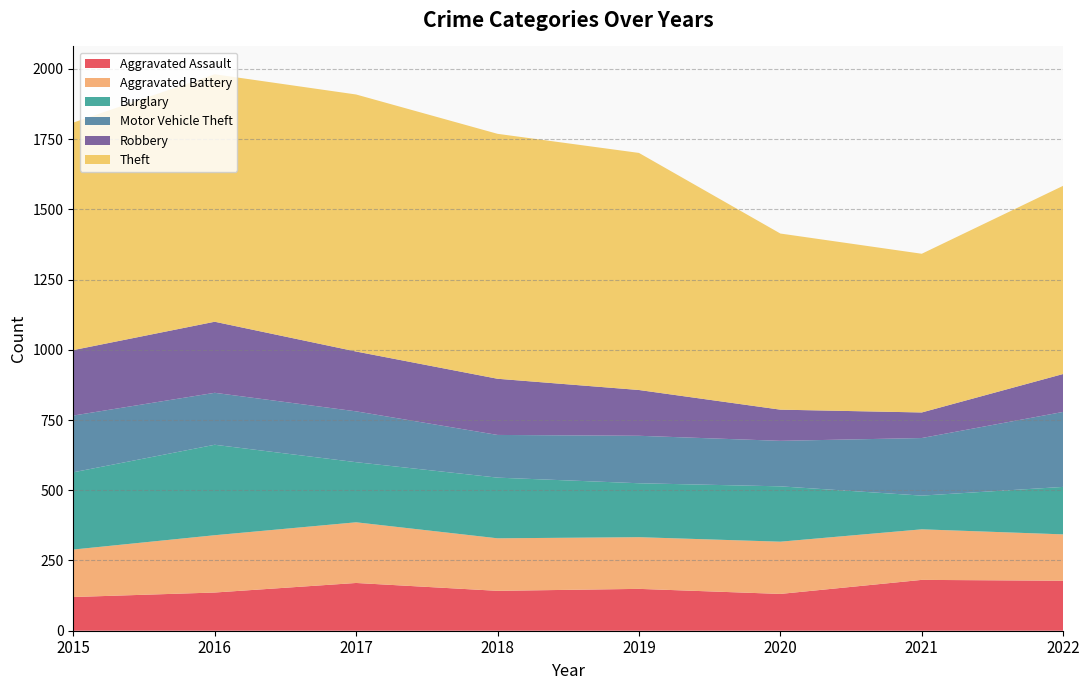

Reading right to left, what are all the values shown in this chart?

Aggravated Assault: 2022=178	2021=181	2020=131	2019=149	2018=142	2017=170	2016=136	2015=120
Aggravated Battery: 2022=165	2021=180	2020=186	2019=184	2018=187	2017=216	2016=204	2015=169
Burglary: 2022=169	2021=120	2020=197	2019=192	2018=216	2017=214	2016=322	2015=275
Motor Vehicle Theft: 2022=267	2021=205	2020=162	2019=169	2018=152	2017=181	2016=185	2015=202
Robbery: 2022=135	2021=91	2020=111	2019=163	2018=200	2017=213	2016=253	2015=233
Theft: 2022=670	2021=565	2020=627	2019=844	2018=872	2017=915	2016=881	2015=810